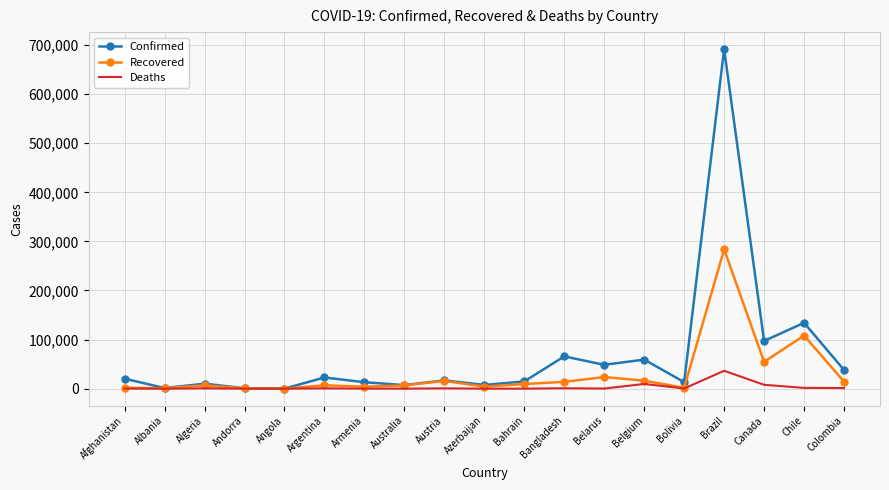

Which series changed the most between Azerbaijan and Belgium?

Confirmed